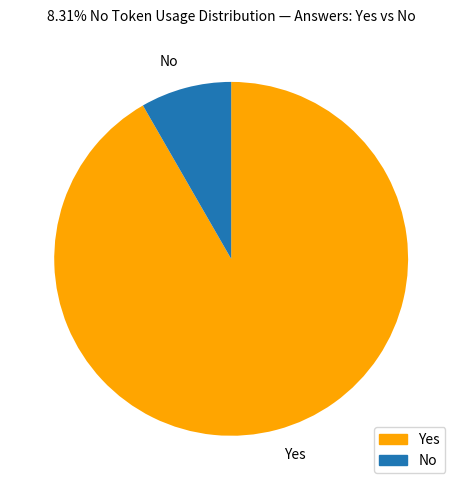

Which has a higher value, Yes or No?

Yes